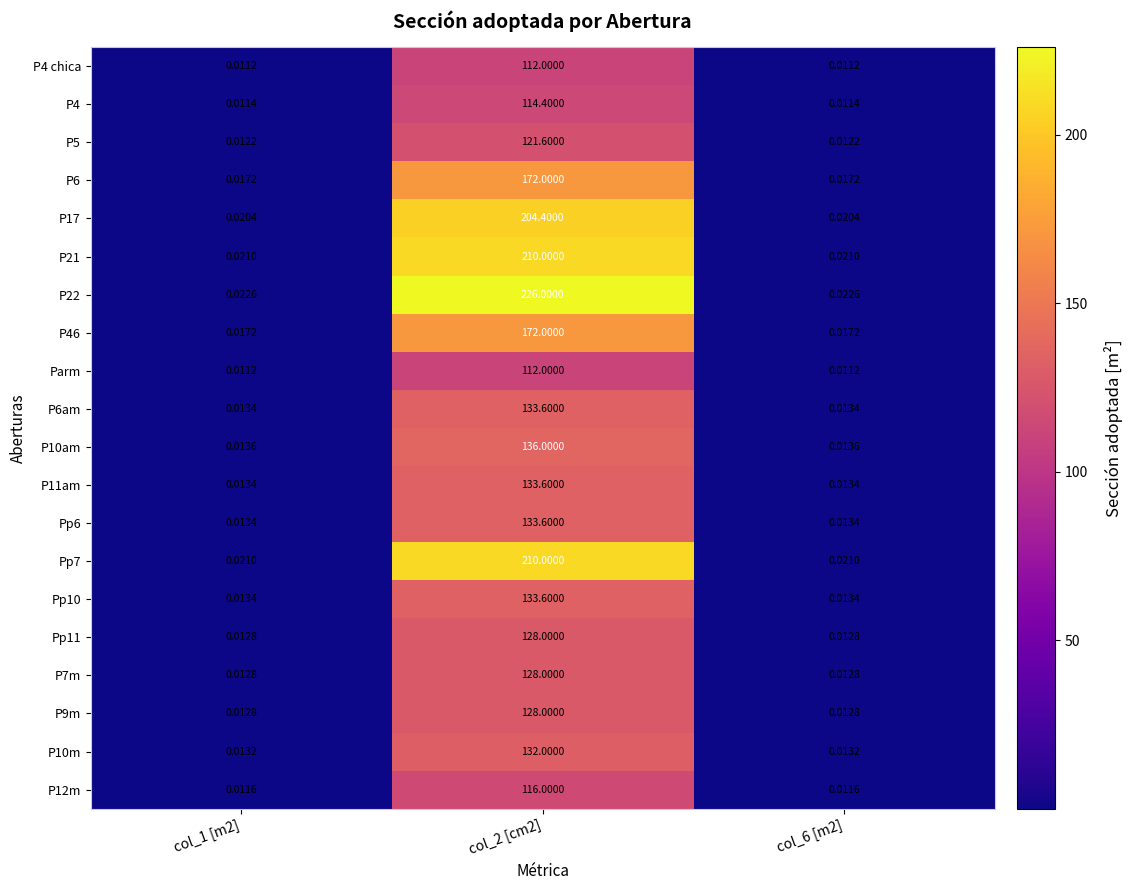

Which series changed the most between col_1 [m2] and col_2 [cm2]?

P22